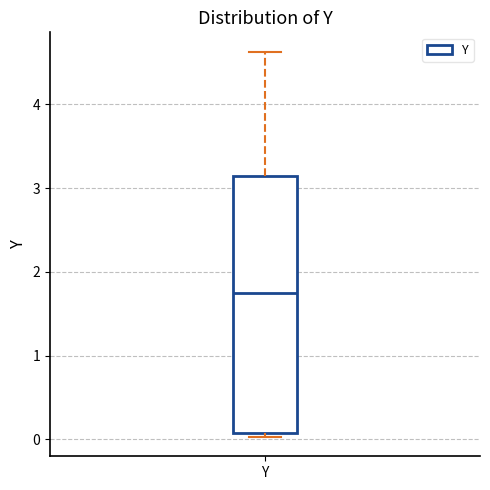

Where is the lower edge of the box for Y on the y-axis? The values are not printed on the chart, so give them approximately, as read against the axis.

0.1